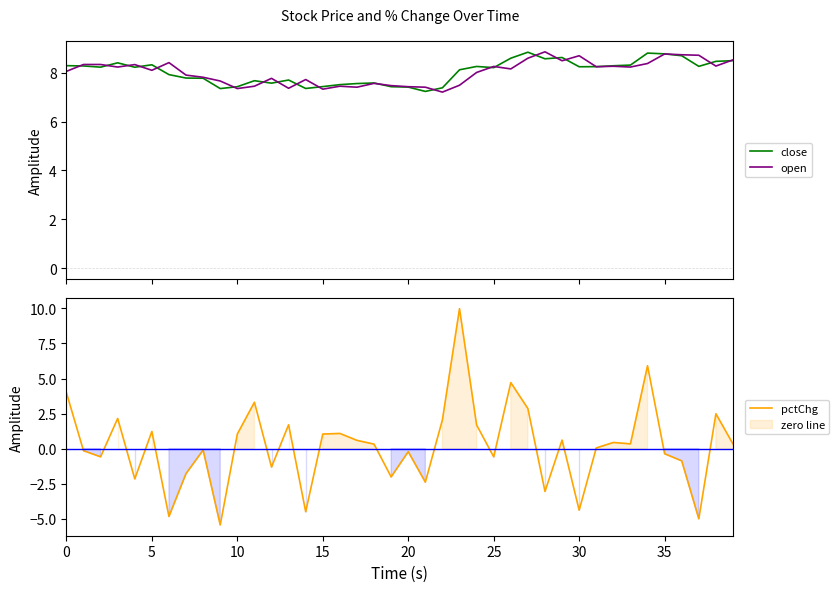

What is the total value across all series at 23?

25.6